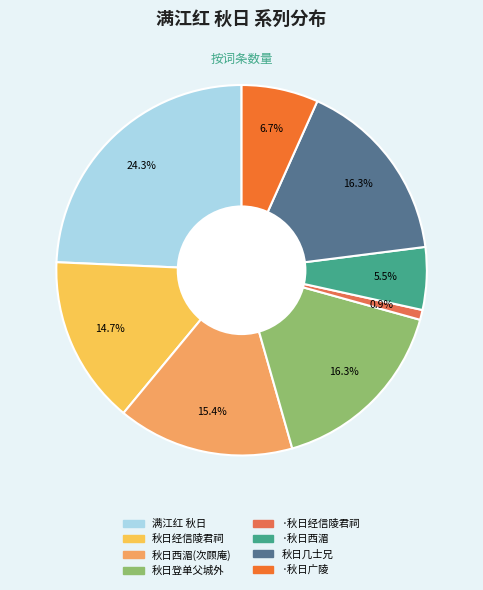

How many segments does this pie chart have?

8